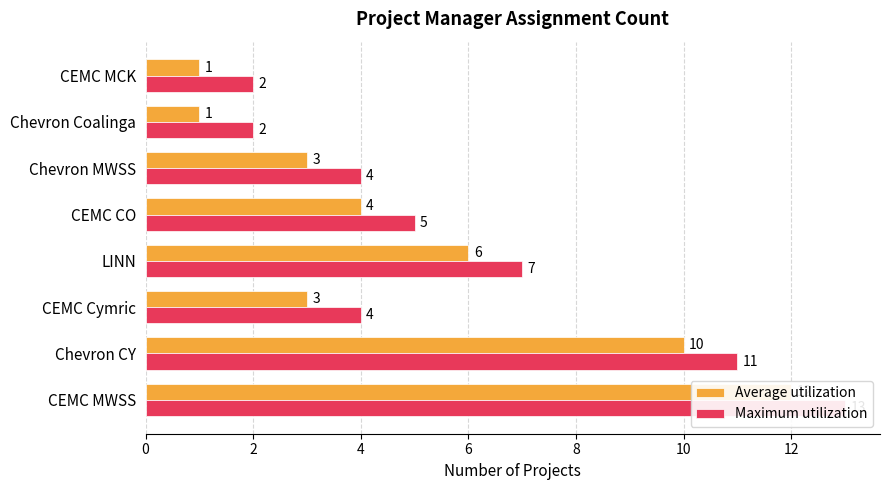

What is the average value of the Average utilization series?

5